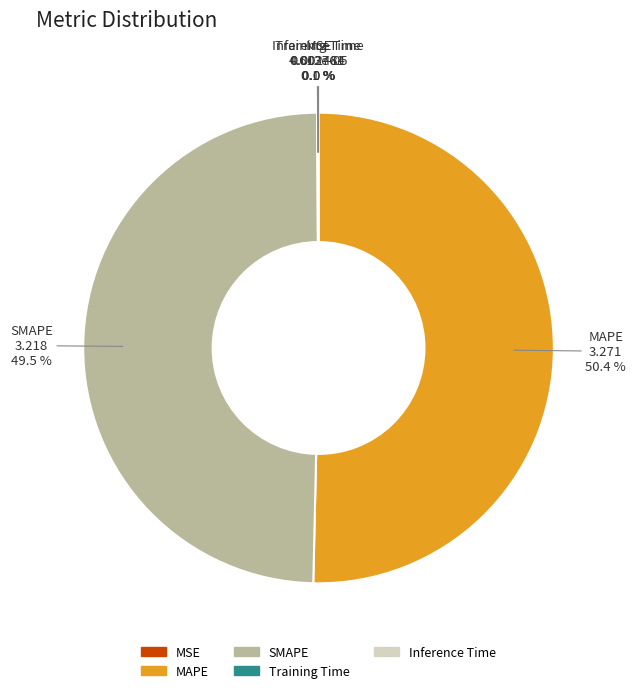

What is the largest slice in the pie chart?

MAPE